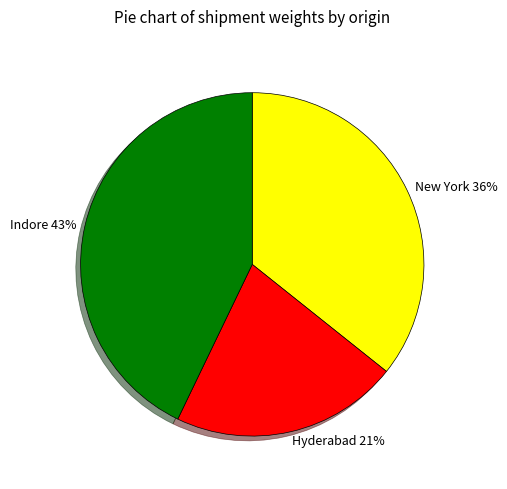

Rank the categories by value from highest to lowest.

Indore, New York, Hyderabad